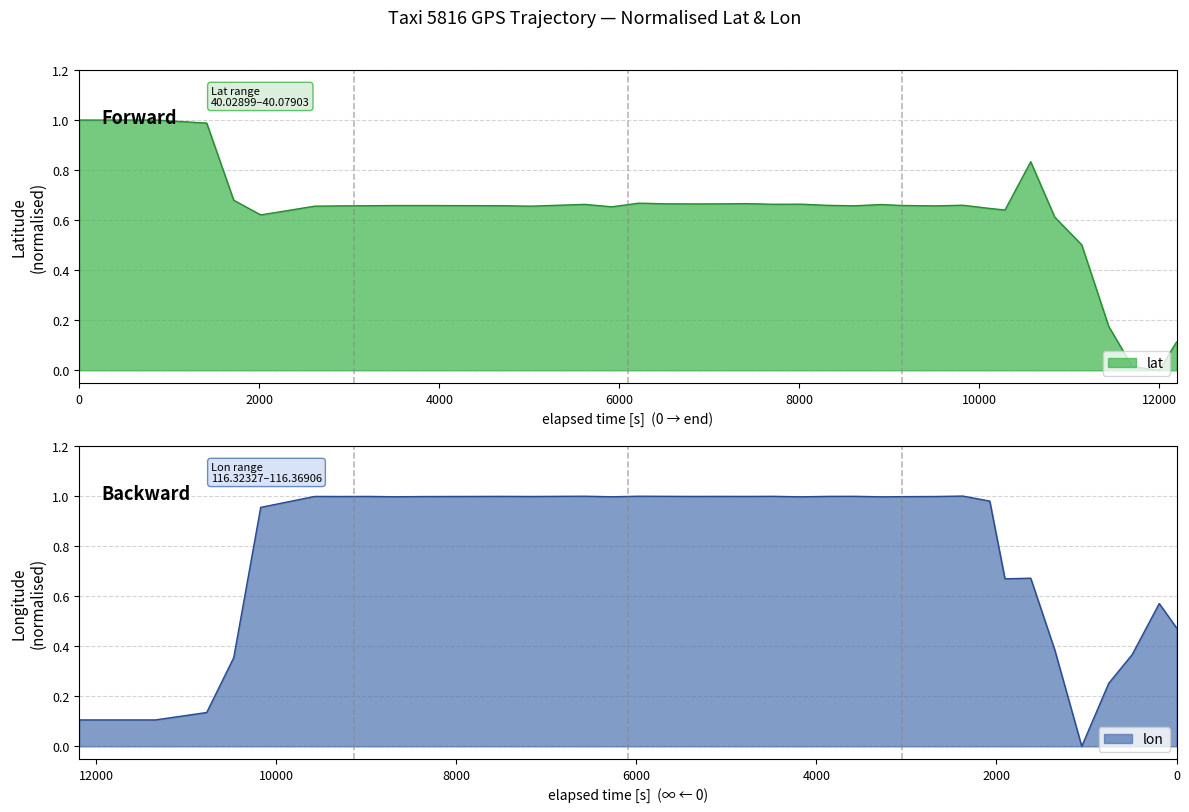

How many interior local valleys does the lat series have?

9